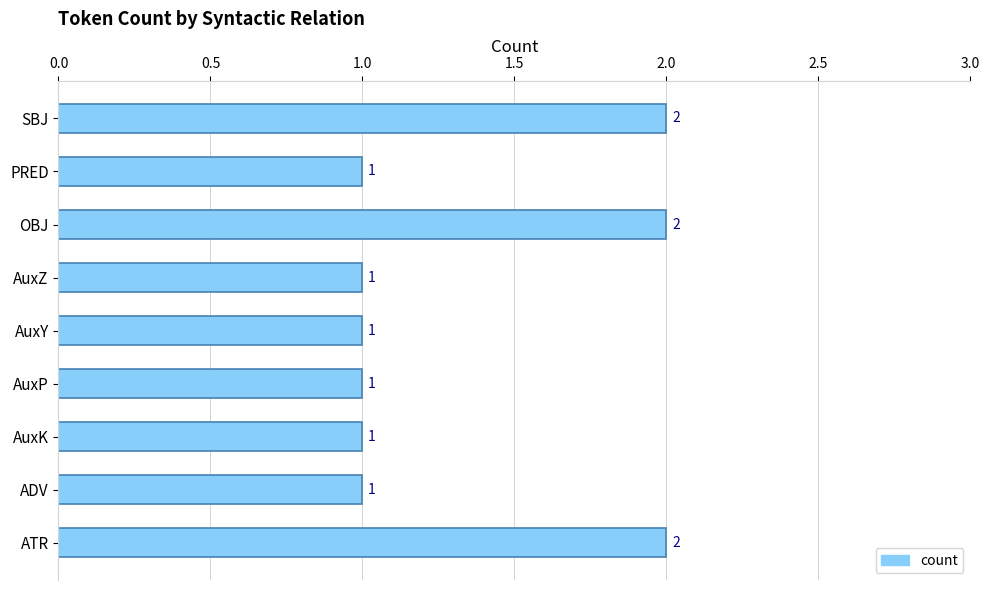

What is the sum of all values?

12